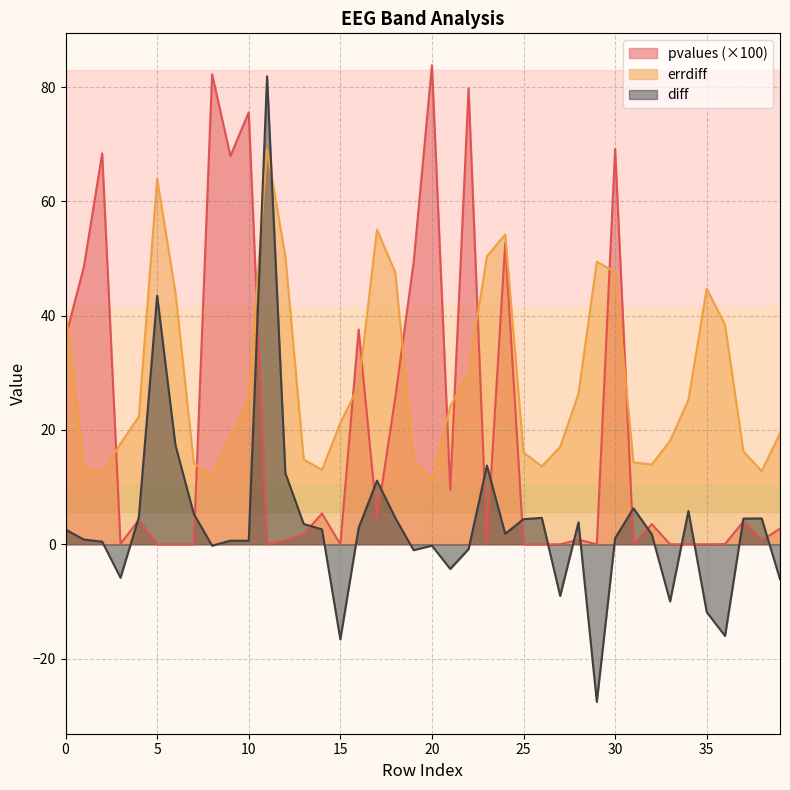

True or false: errdiff has more than 0 interior local peaks.

True